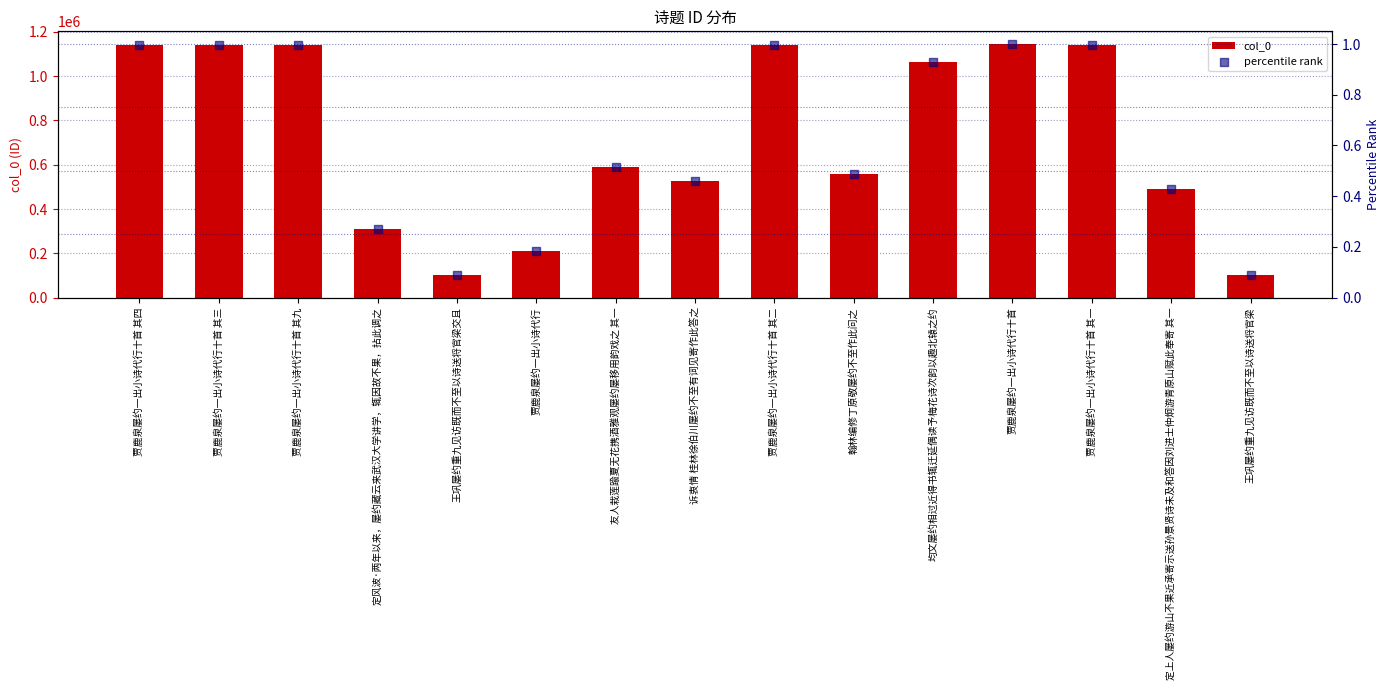

Which series has the widest spread of Y values?

col_0